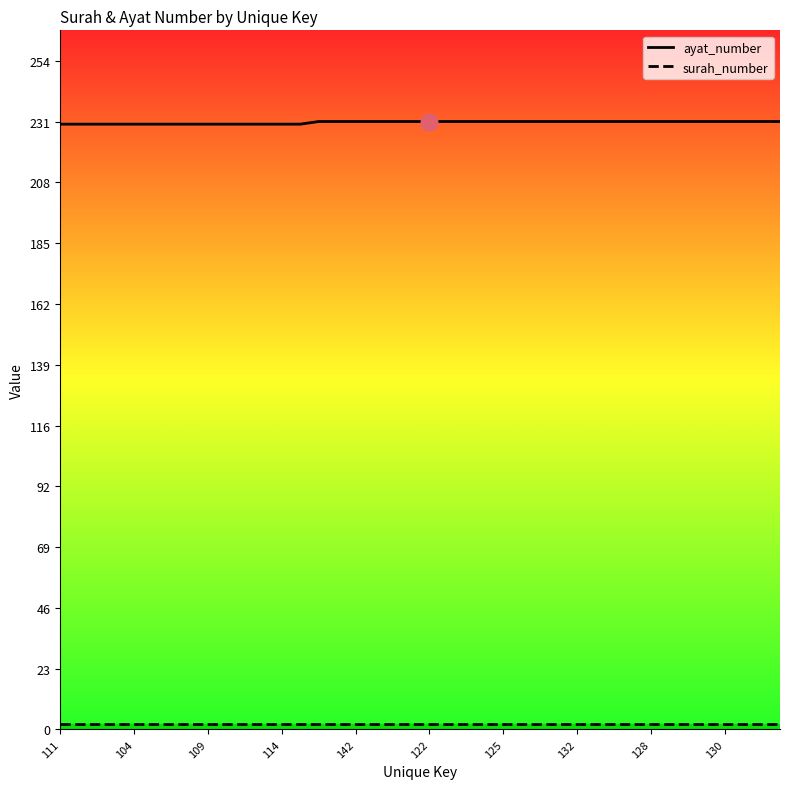

True or false: ayat_number and surah_number cross at least once.

False